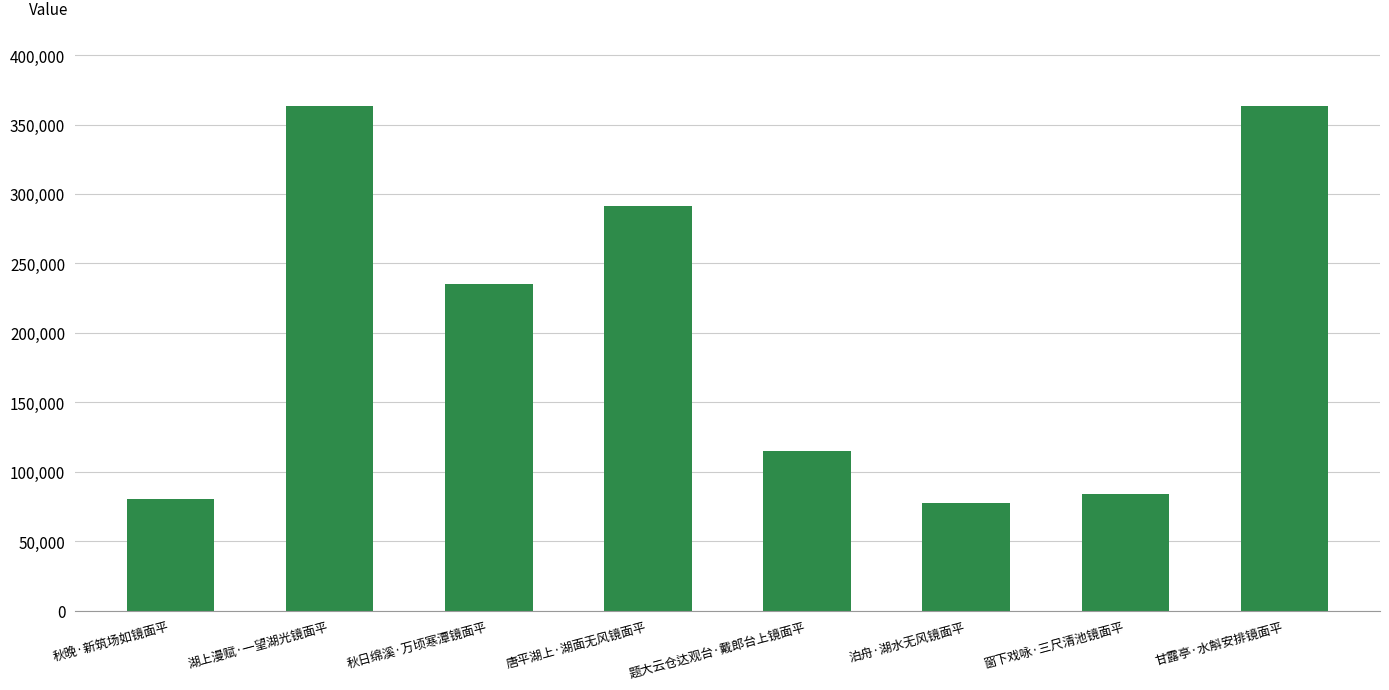

What is the value of the 1st bar from the left?

80162